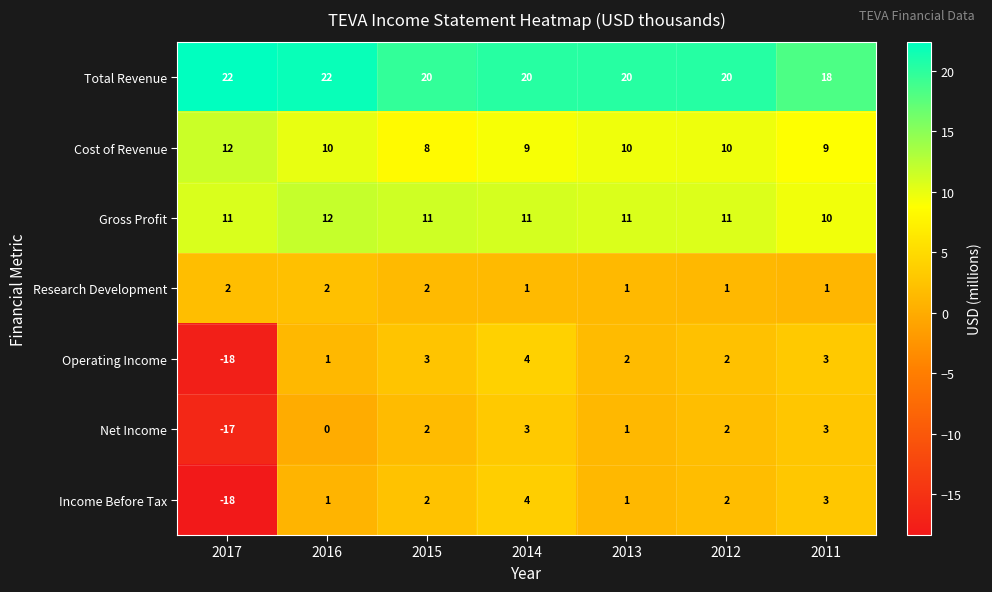

What is the sum of all Research Development values?

10